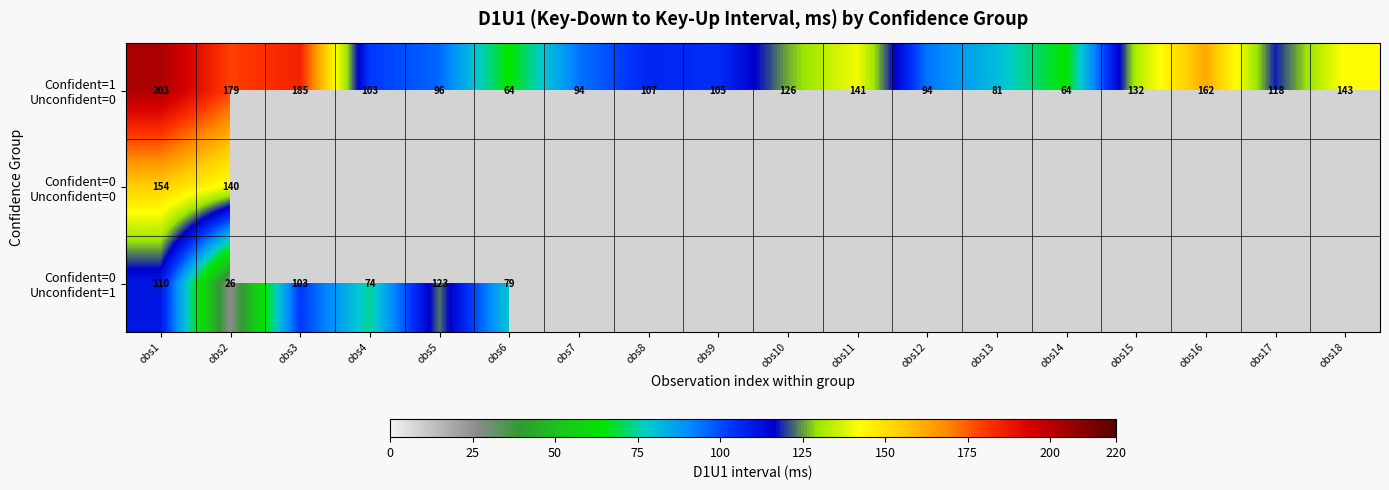

The value of Confident=0 Unconfident=0 at obs1 is 213.3. True or false?

False